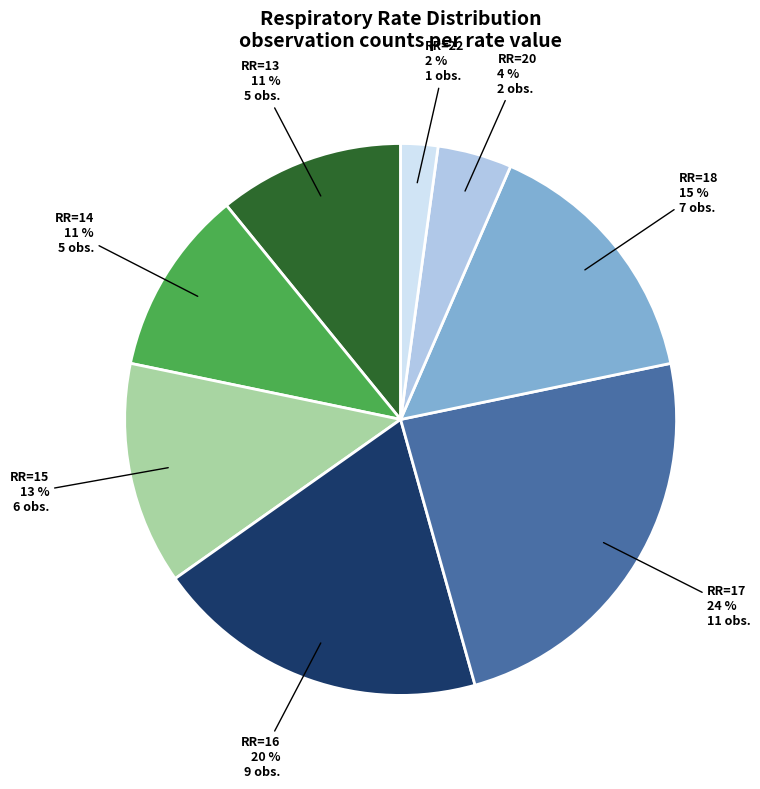

To the nearest percent, what percentage of the pie is RR=22?

2%